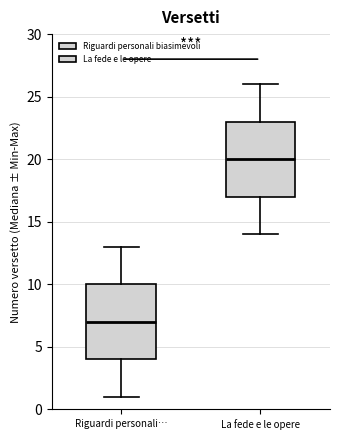

Reading left to right, read every box against the y-axis: the position of its median line, the range the box covers, and the ends of its whiskers. The values are not printed on the chart, so give them approximately, as read against the axis.

Riguardi personali…: median 7, box 4 to 10, whiskers 1 to 13
La fede e le opere: median 20, box 17 to 23, whiskers 14 to 26